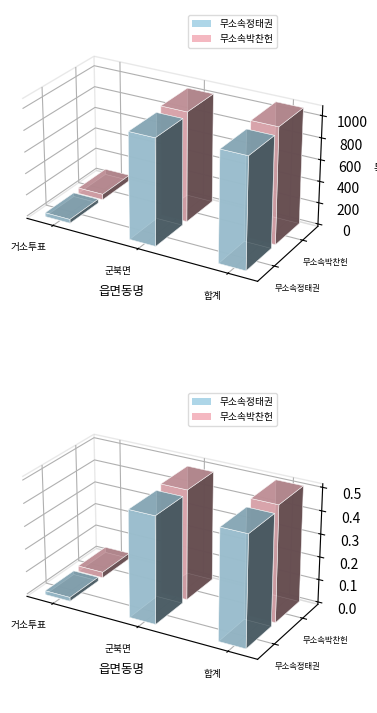

Read the 무소속박찬헌 value at 군북면, to the nearest 100.

1000